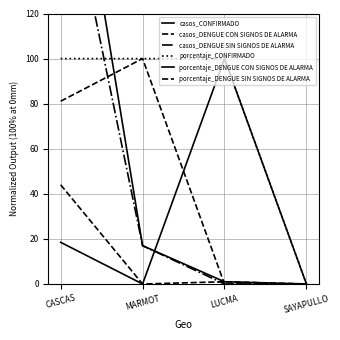

Reading right to left, what are all the values shown in this chart?

casos_CONFIRMADO: 0.0	1.0	17.0	238.0
casos_DENGUE CON SIGNOS DE ALARMA: 0.0	1.0	0.0	44.0
casos_DENGUE SIN SIGNOS DE ALARMA: 0.0	0.0	17.0	193.0
porcentaje_CONFIRMADO: 0.0	100.0	100.0	100.0
porcentaje_DENGUE CON SIGNOS DE ALARMA: 0.0	100.0	0.0	18.5
porcentaje_DENGUE SIN SIGNOS DE ALARMA: 0.0	0.0	100.0	81.1